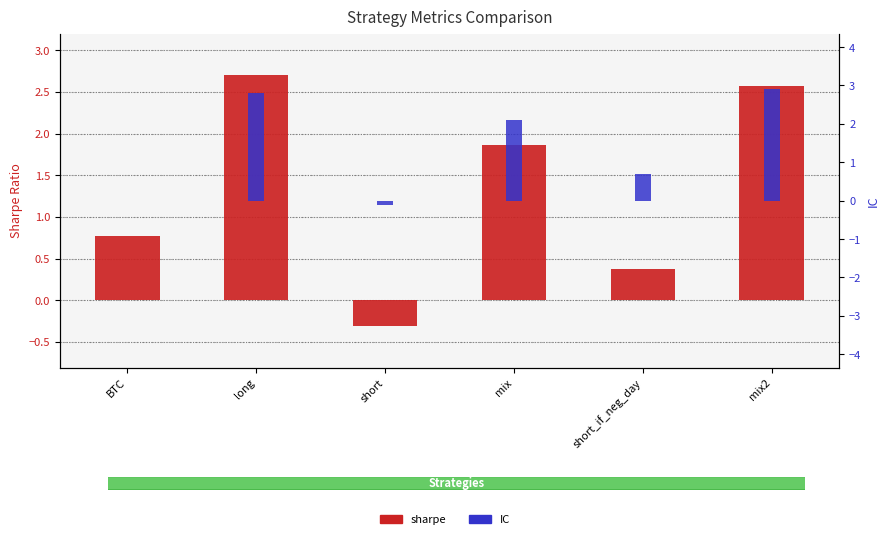

What is the highest value of the sharpe series?

2.7